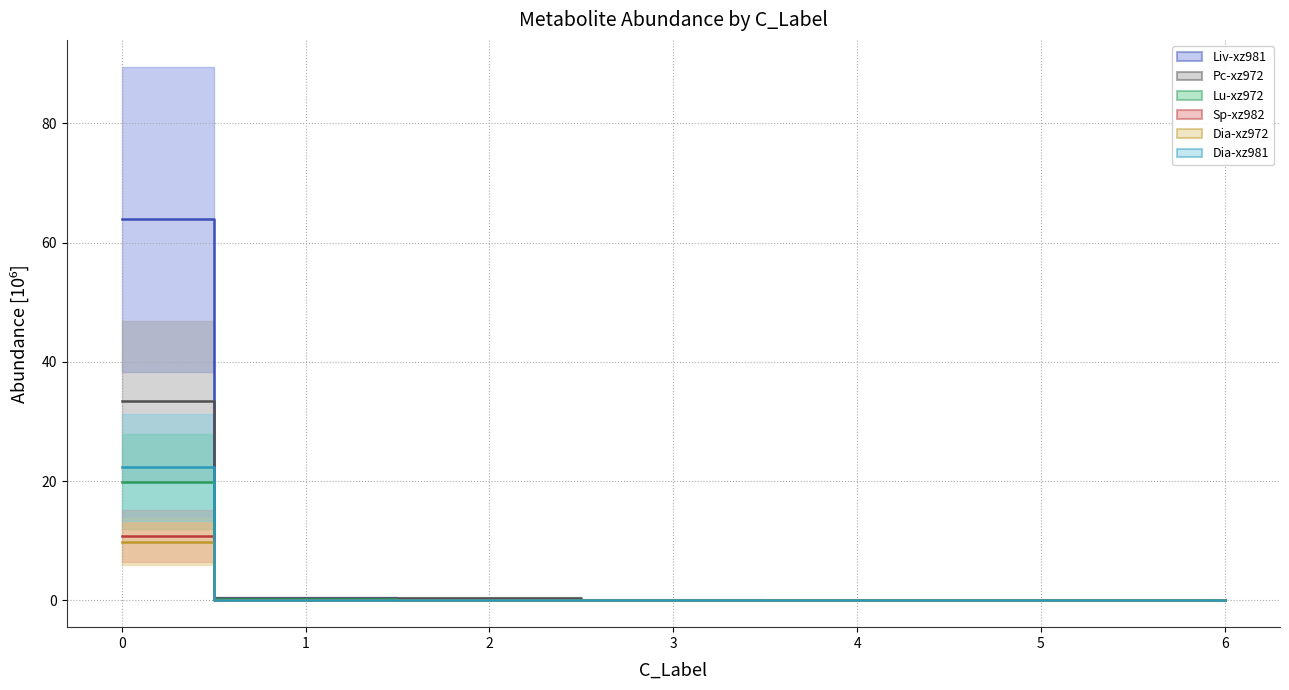

Reading left to right, extract all data points from this chart.

Liv-xz981 median: 0=63.9	1=0.4	2=0.1	3=0.1	4=0.0	5=0.0	6=0.0
Pc-xz972 median: 0=33.4	1=0.4	2=0.4	3=0.0	4=0.0	5=0.0	6=0.0
Lu-xz972 median: 0=19.9	1=0.2	2=0.2	3=0.1	4=0.0	5=0.0	6=0.0
Sp-xz982 median: 0=10.8	1=0.1	2=0.0	3=0.0	4=0.0	5=0.0	6=0.0
Dia-xz972 median: 0=9.8	1=0.1	2=0.1	3=0.1	4=0.0	5=0.0	6=0.0
Dia-xz981 median: 0=22.3	1=0.1	2=0.0	3=0.0	4=0.0	5=0.0	6=0.0